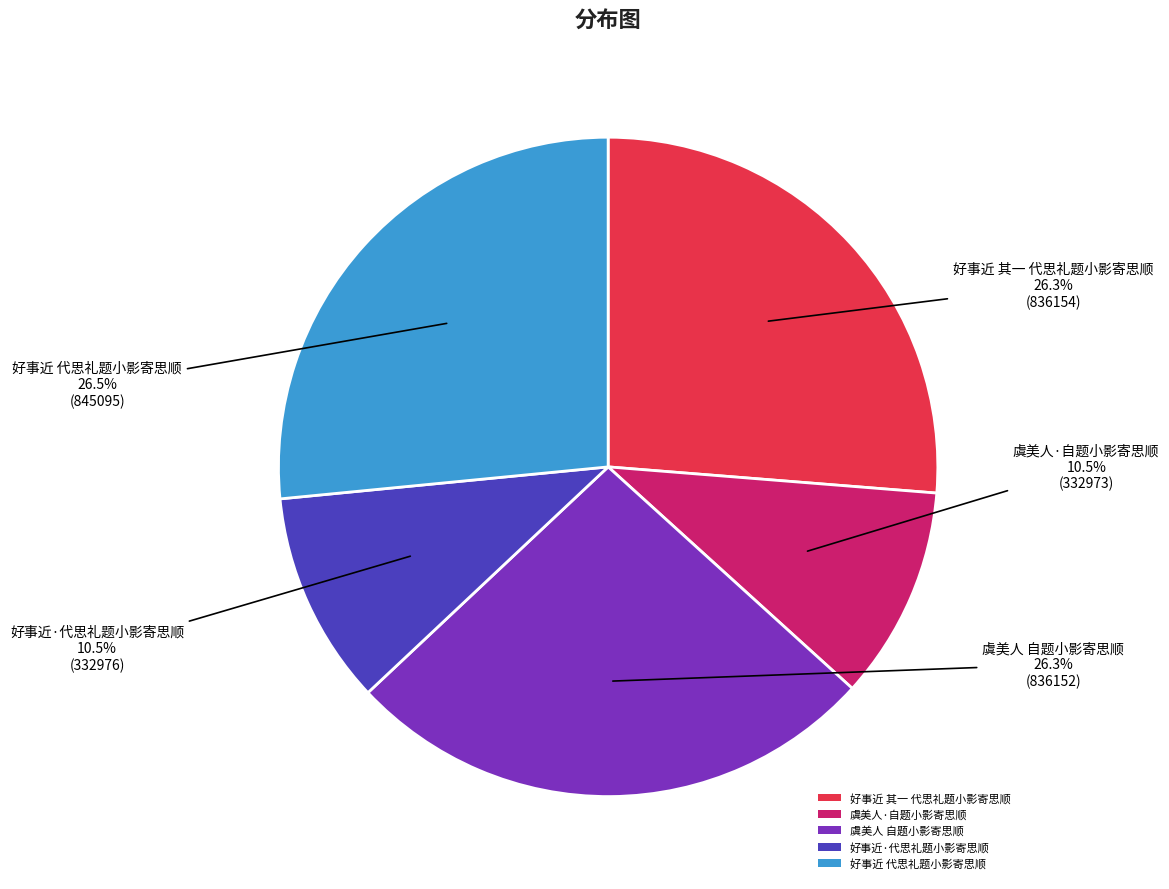

Is the sum of 虞美人·自题小影寄思顺 and 好事近 代思礼题小影寄思顺 greater than half?

No